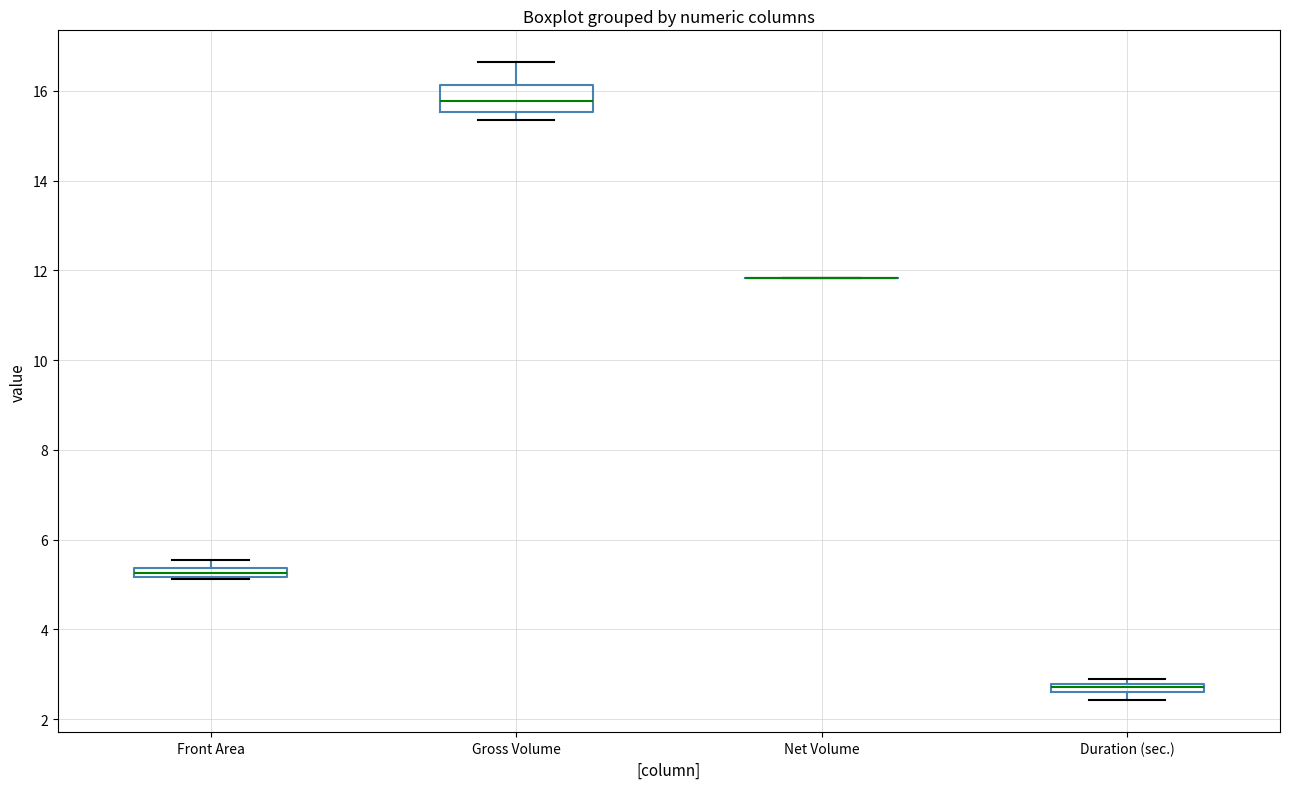

Comparing the boxes themselves (not the whiskers), which one is the tallest?

Gross Volume